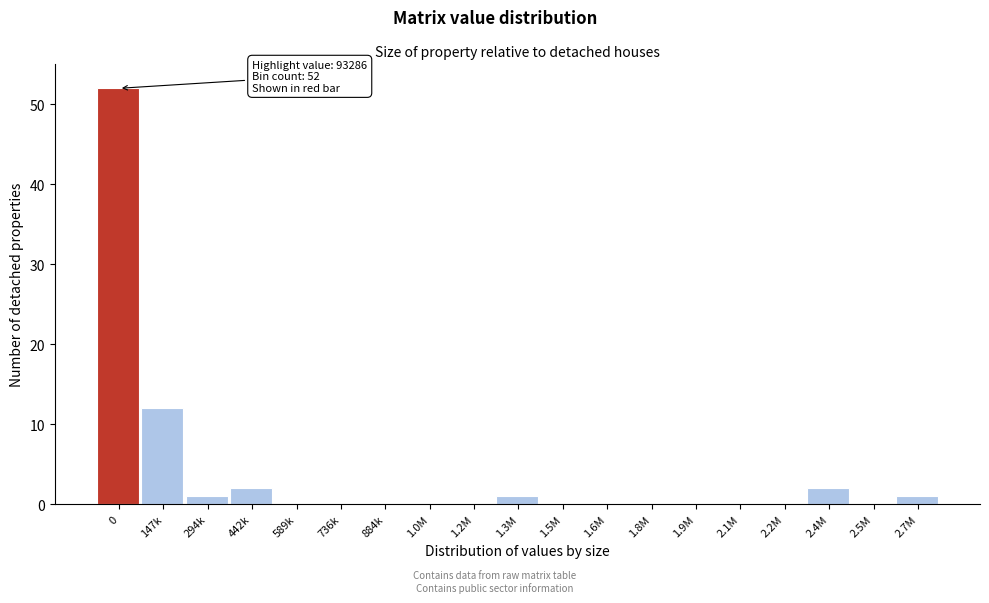

Reading right to left, extract all data points from this chart.

2.7M=1	2.5M=0	2.4M=2	2.2M=0	2.1M=0	1.9M=0	1.8M=0	1.6M=0	1.5M=0	1.3M=1	1.2M=0	1.0M=0	884k=0	736k=0	589k=0	442k=2	294k=1	147k=12	0=52